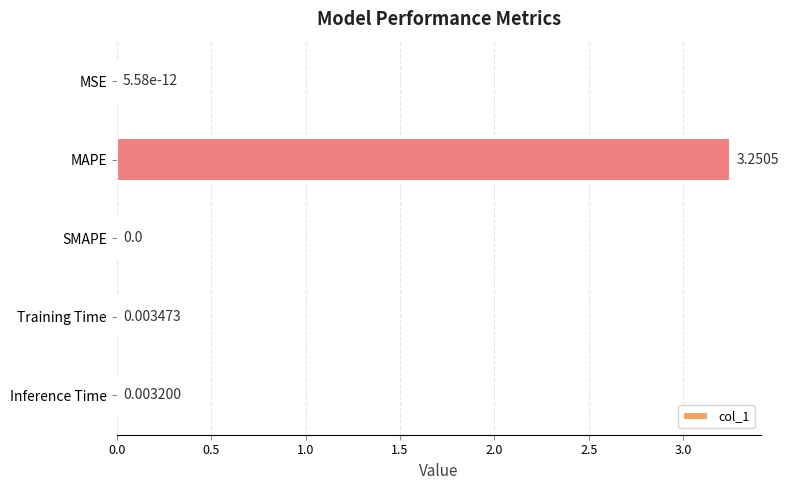

At which label is the value closest to 1?

Training Time